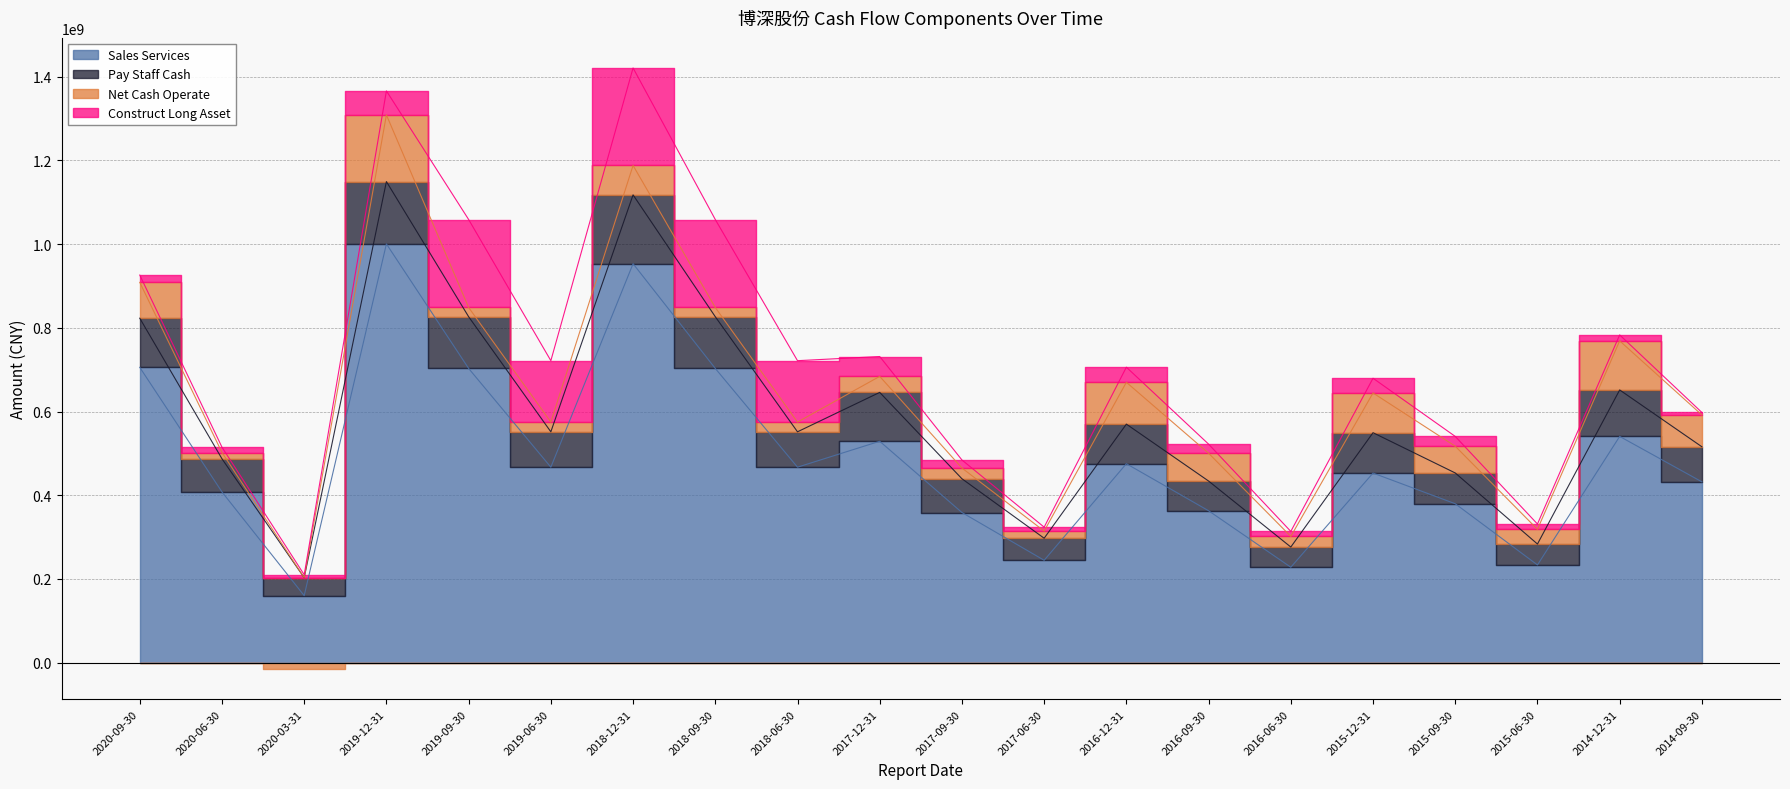

Reading left to right, extract all data points from this chart.

Sales Services: 705582629.8	407877835.7	160149317.8	1000511003.0	703018566.3	467070381.1	953256580.3	703018566.3	467070381.1	528982962.9	358772548.7	244594568.1	475348273.8	362953186.1	228036851.2	452992601.1	379718153.8	233496584.2	540563748.8	432042258.2
Pay Staff Cash: 117444086.8	79213266.0	42846473.3	148986308.8	123572011.6	84535582.7	164442409.4	123572011.6	84535582.7	116777053.8	80649575.9	52709533.2	94609412.9	70983804.0	48255670.9	96463477.5	73529848.9	49949045.3	111063140.0	83765915.2
Net Cash Operate: 85647122.6	15016425.0	-15623194.5	159253172.8	22022351.9	23254961.1	70307141.8	22022351.9	23254961.1	38271622.0	25658275.8	17027623.3	99929676.5	66440801.4	25389201.3	94923772.1	63914517.1	35122316.2	117291176.5	76023925.5
Construct Long Asset: 17381058.6	12719721.8	7099691.1	57383224.9	210242116.9	146672064.4	232955845.2	210242116.9	146672064.4	47468055.5	19202988.9	9482909.9	36098419.7	21744147.9	11932880.1	35181560.5	23411842.1	12697944.1	14175571.5	5978362.1